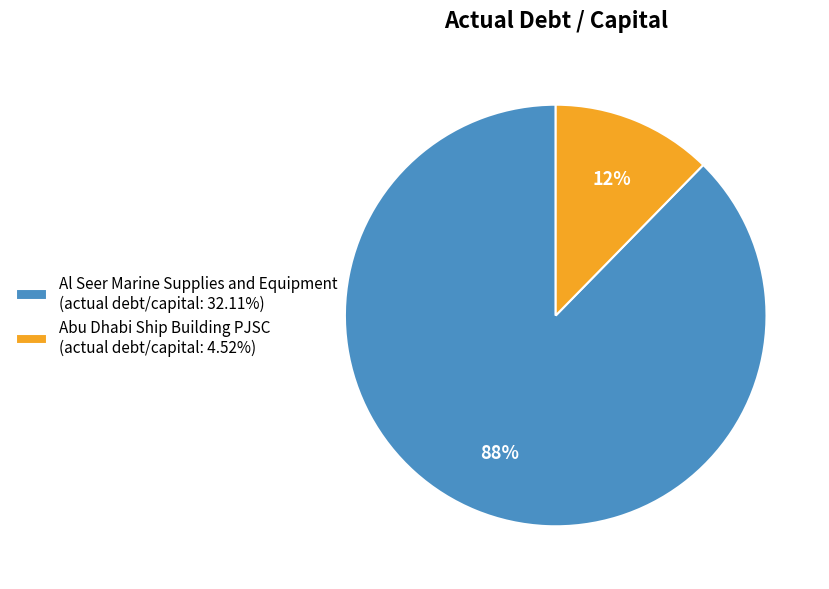

Is it true that Abu Dhabi Ship Building PJSC is 4% of the pie?

False